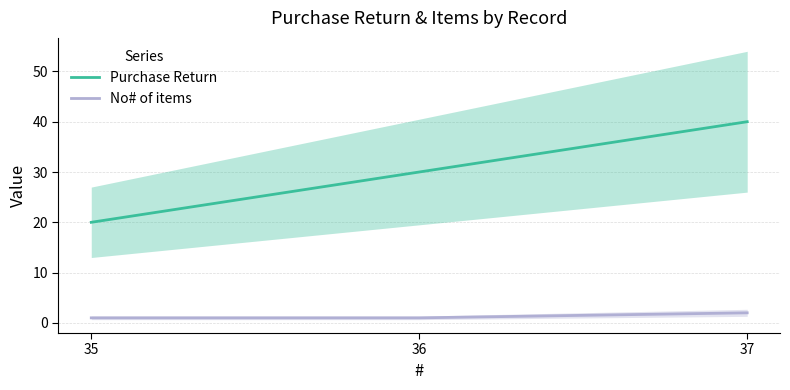

At which category does the chart reach its minimum across all series?

35